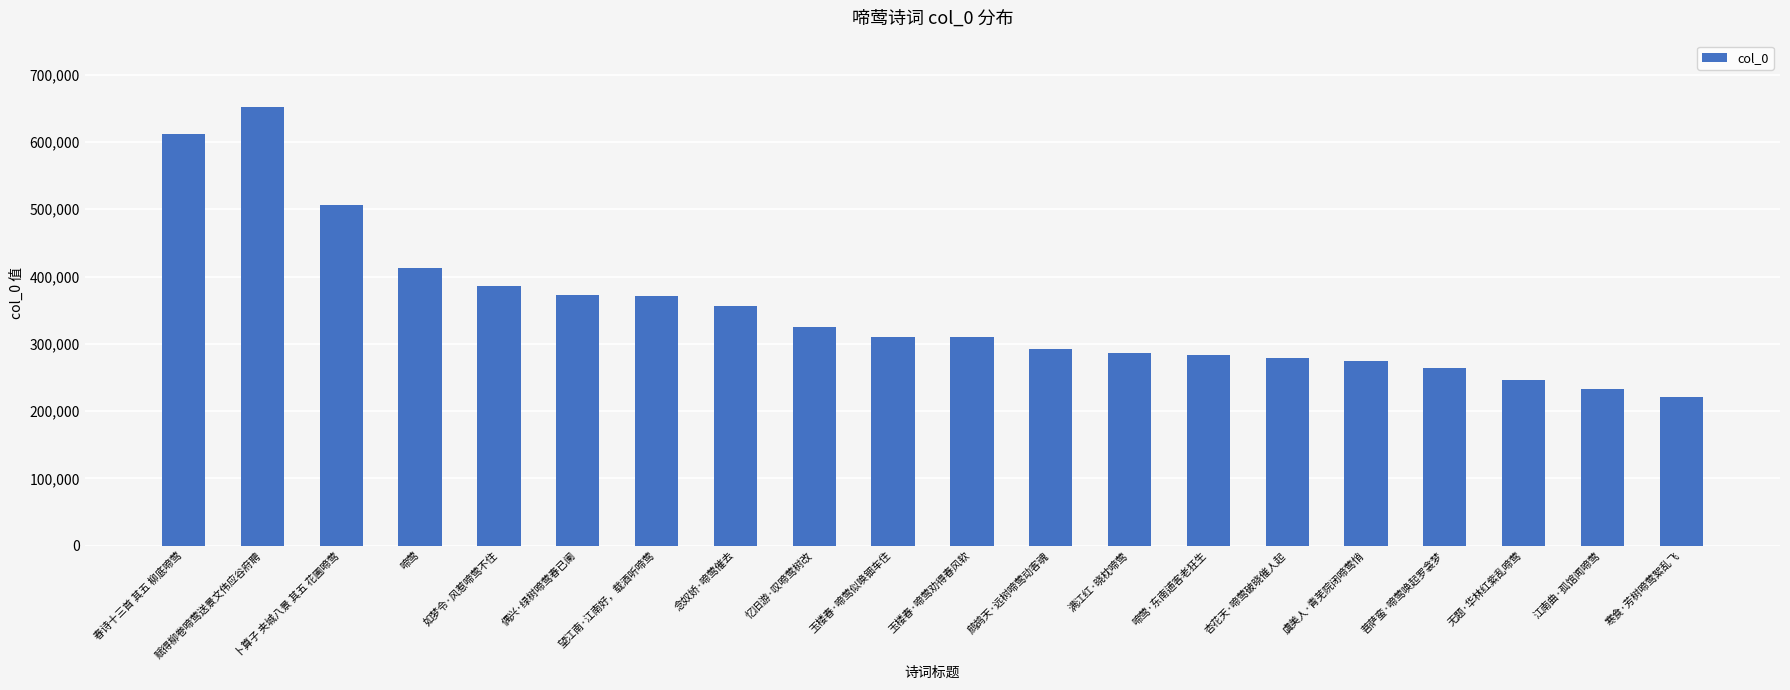

At which category does the chart reach its peak across all series?

赋得柳卷啼莺送景文伟应谷府聘